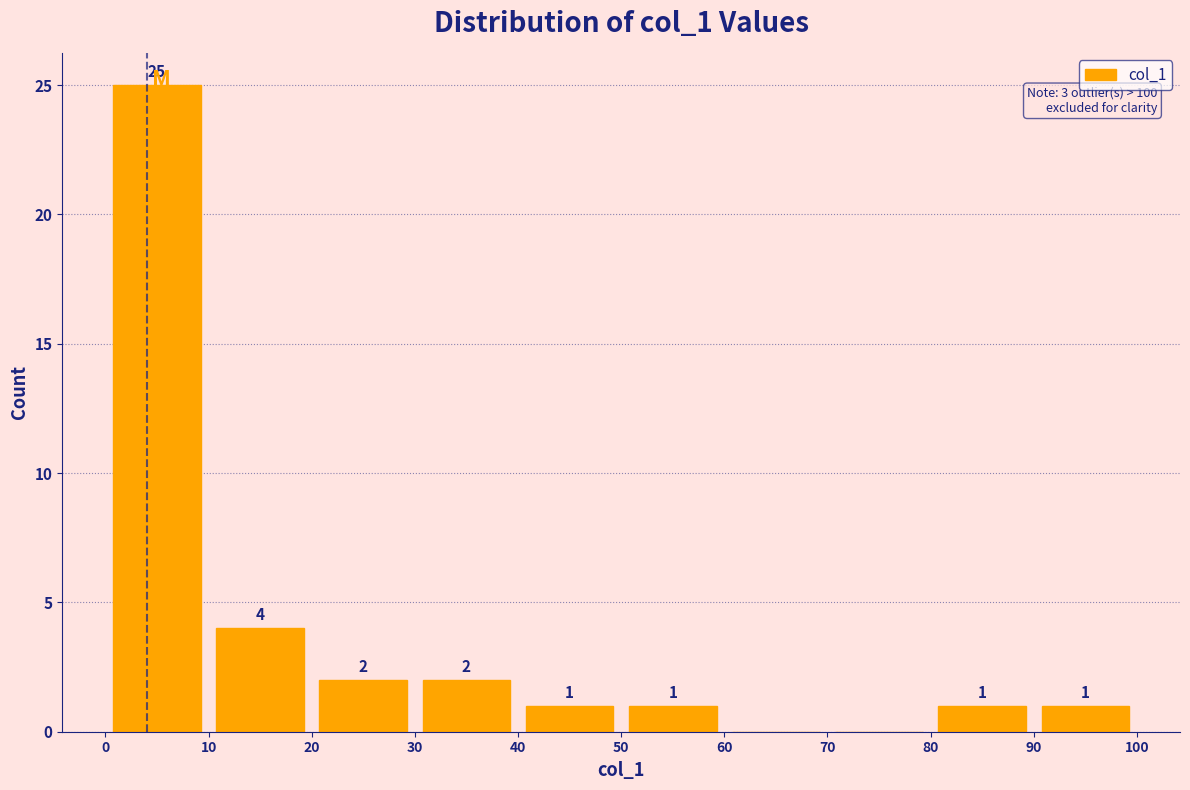

Which range on the x-axis has the tallest bar?

0 to 10